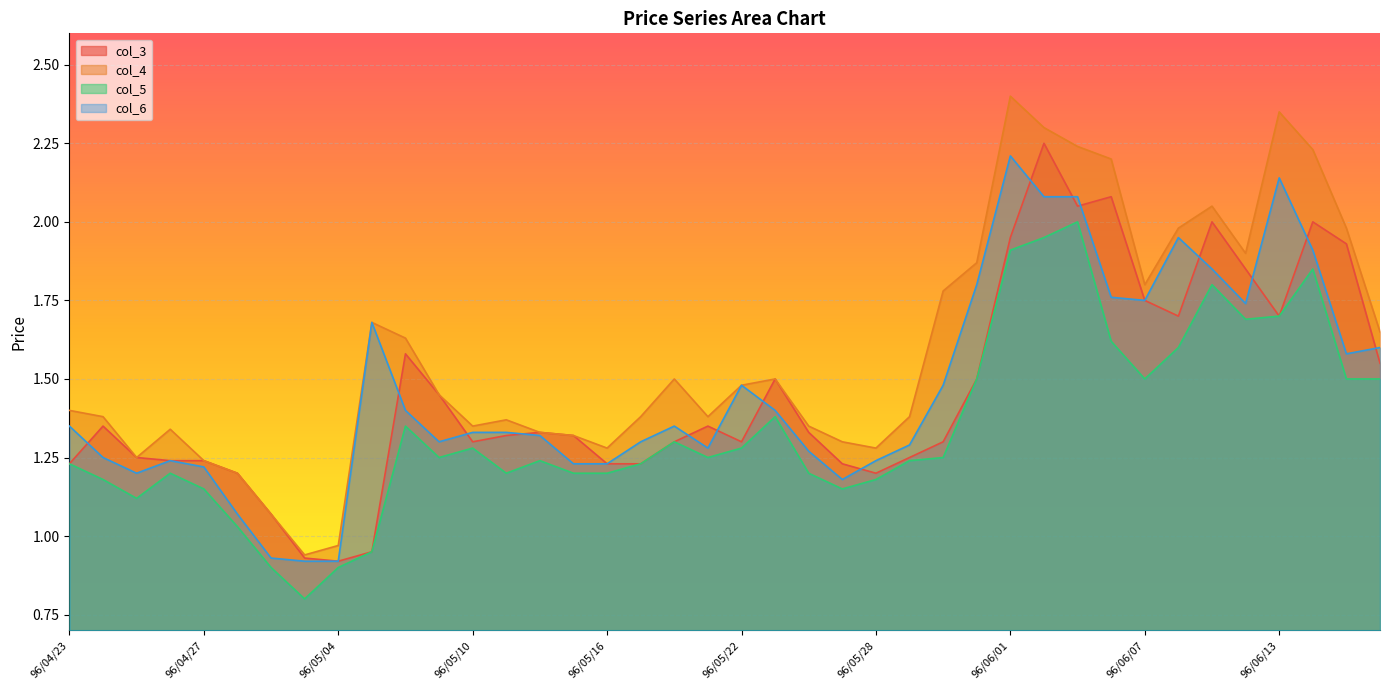

How many series are shown in this chart?

4